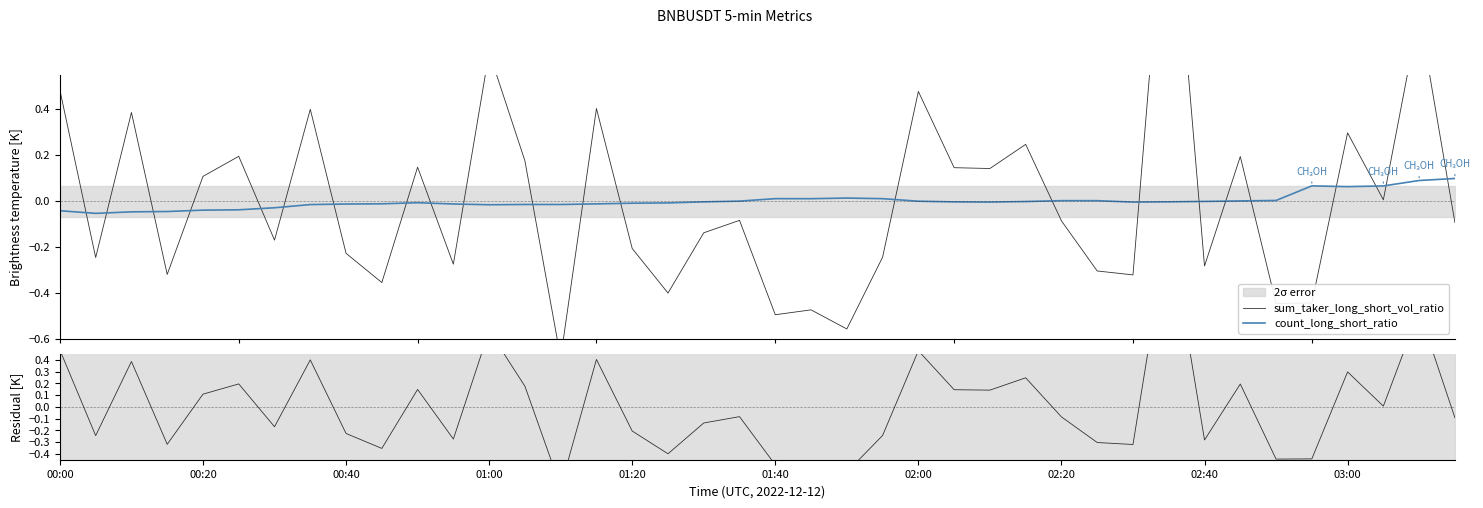

Which series has the largest total across all categories?

sum_taker_long_short_vol_ratio